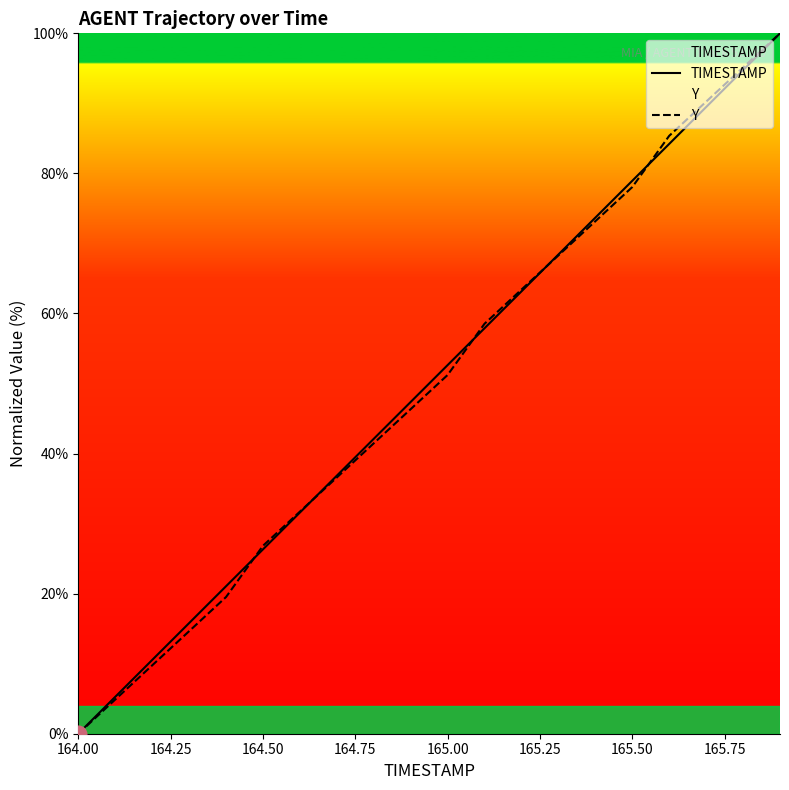

Which series ends up on top after the final intersection of Y and TIMESTAMP?

Y